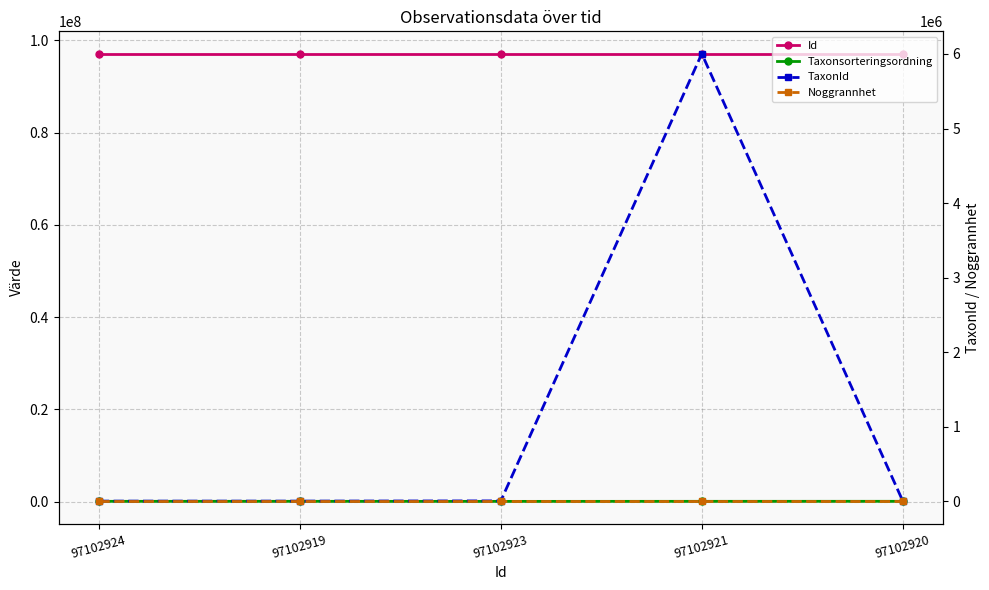

What position from the left is 97102923?

3